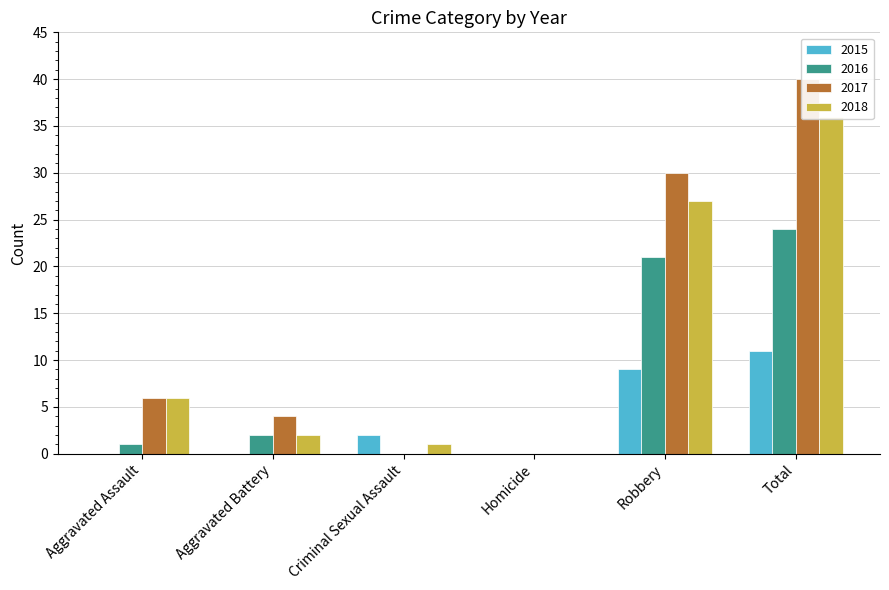

How many data points does each series have?

6